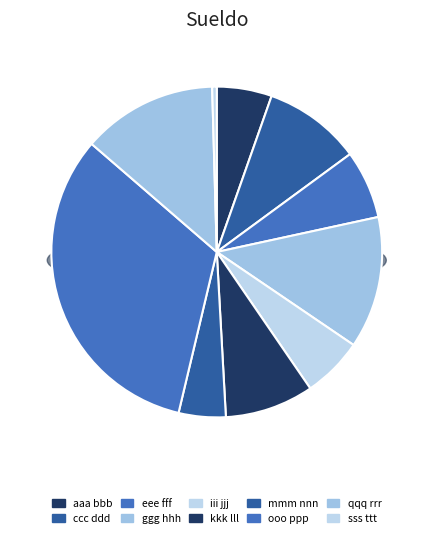

What is the largest slice in the pie chart?

ooo ppp